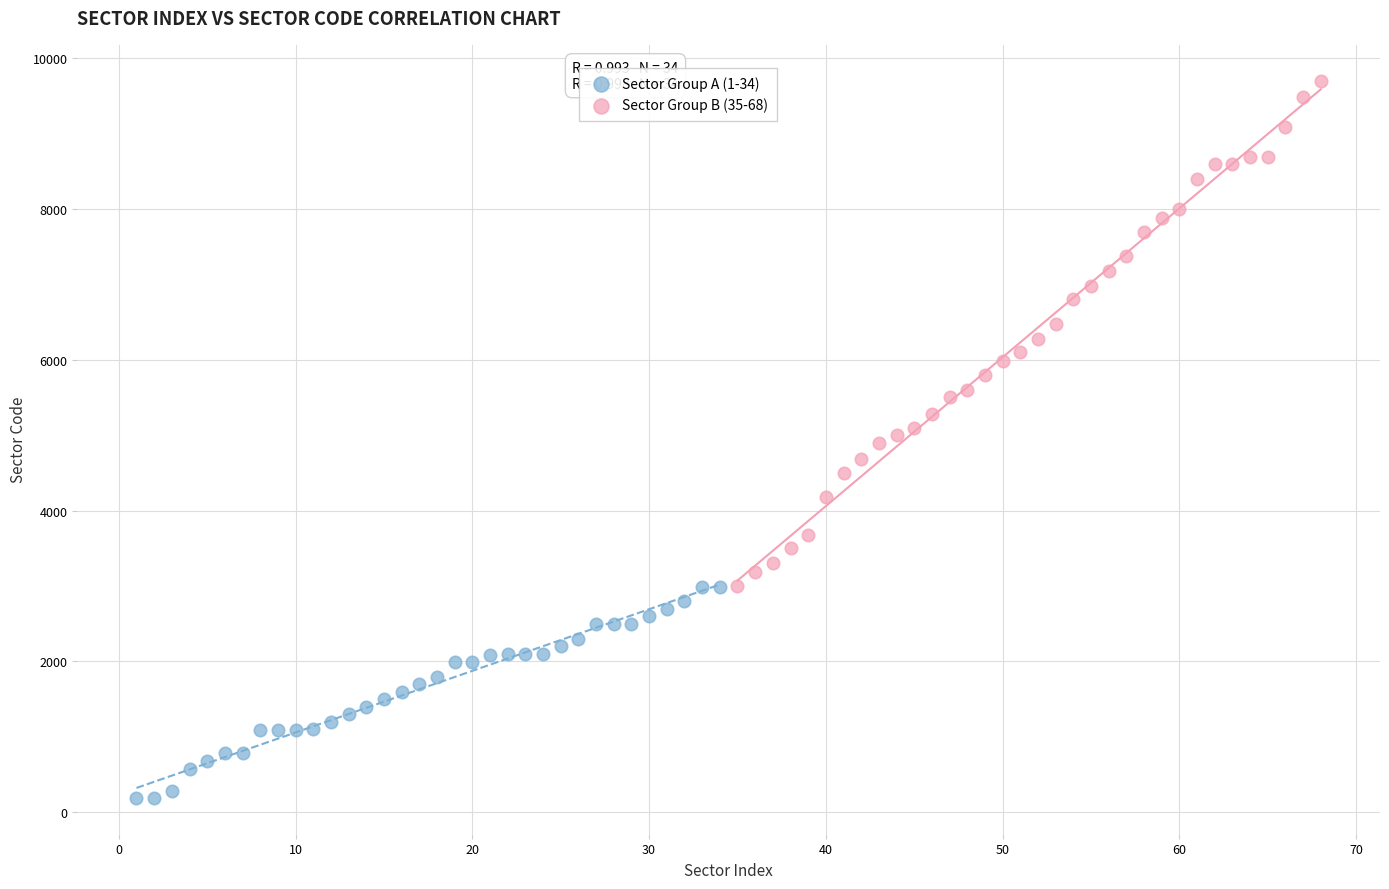

Which series contains the lowest Y value?

Sector Group A (1-34)